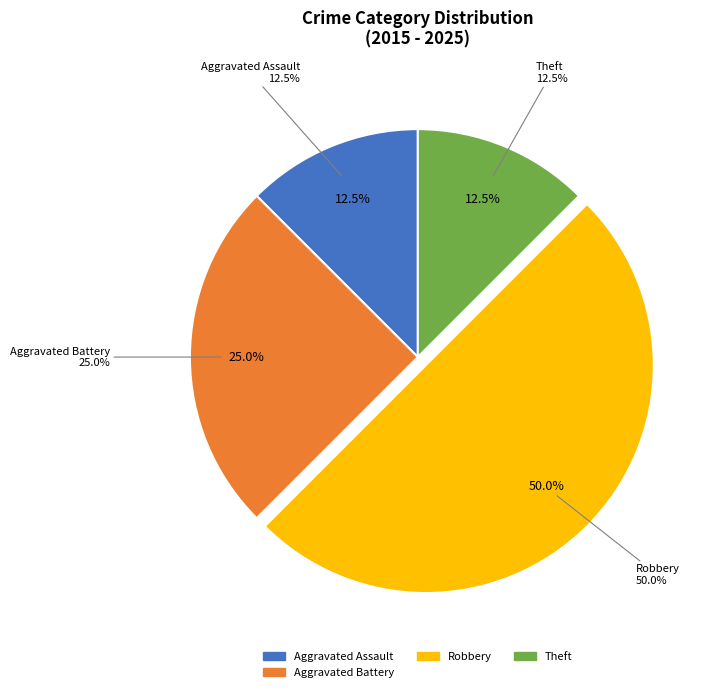

Is it true that Motor Vehicle Theft is 9% of the pie?

False